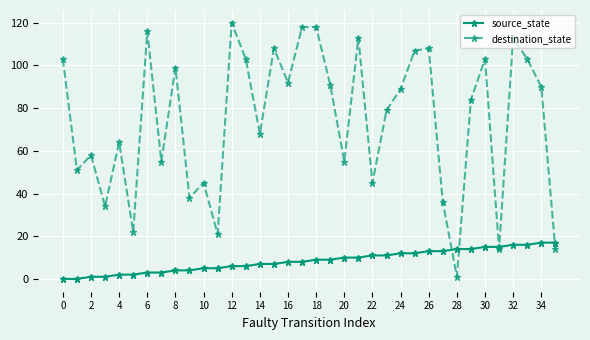

What is the maximum value shown in the chart?

120